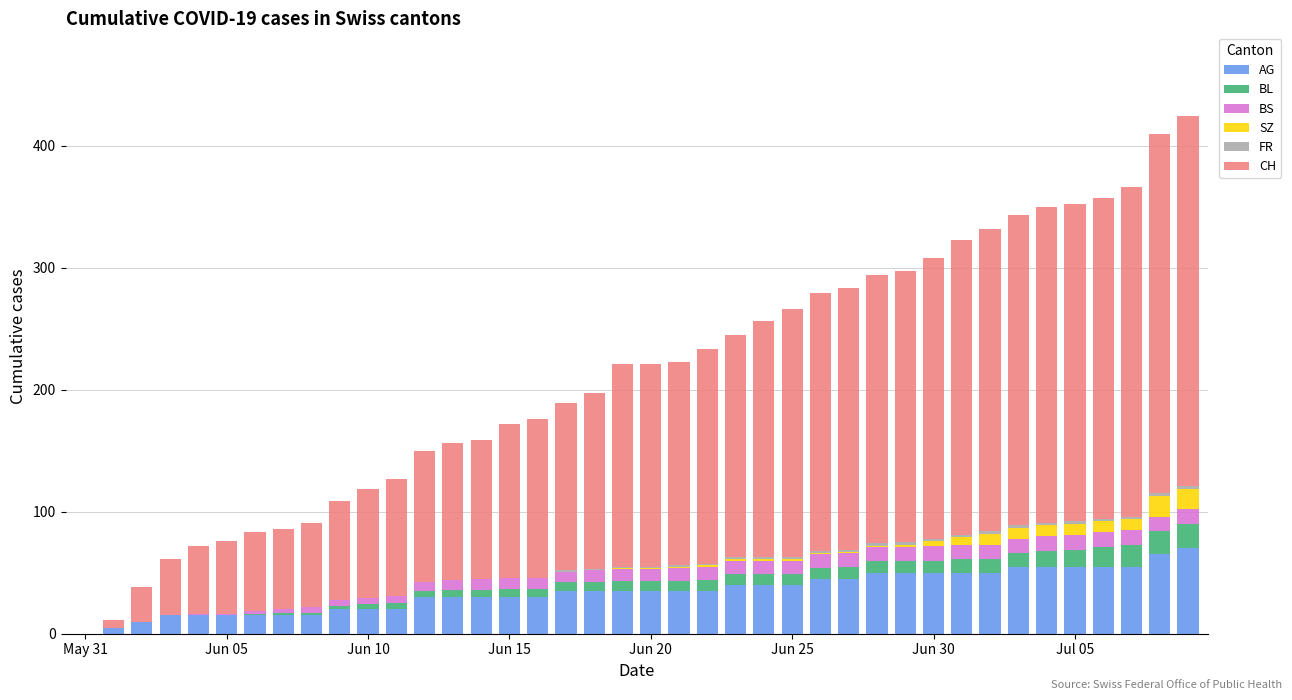

How many data points does each series have?

40